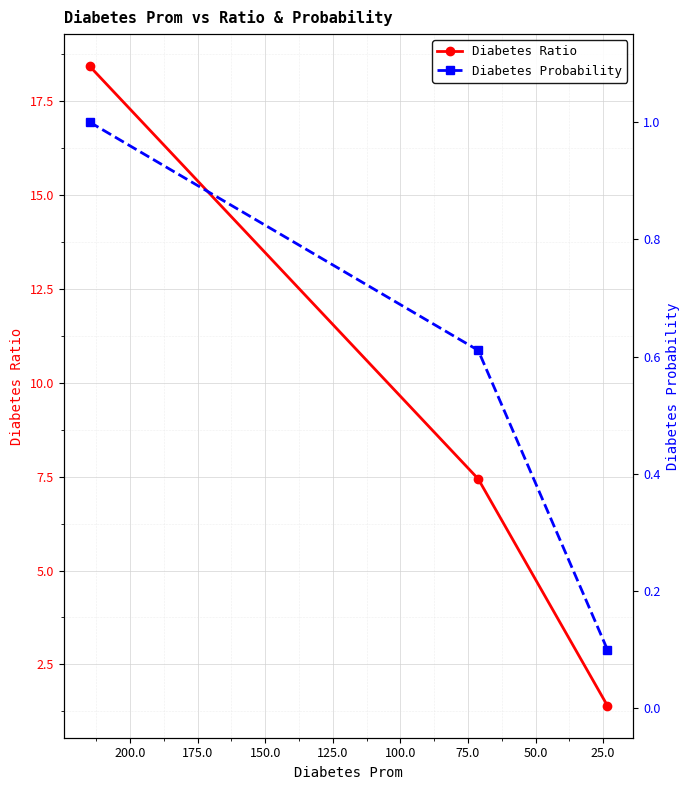

Is this an area chart (filled region under the line)?

No